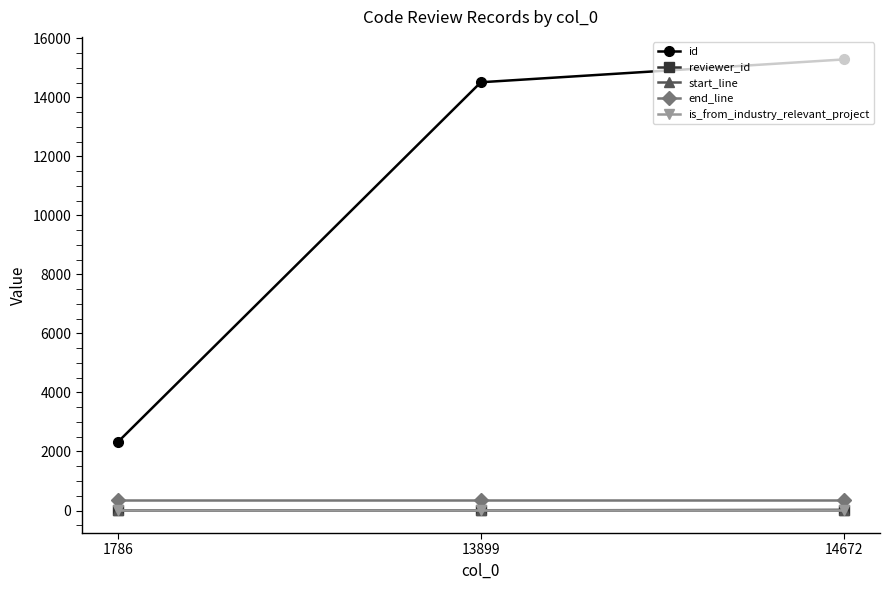

What is the difference between the id values at 14672 and 13899?

773